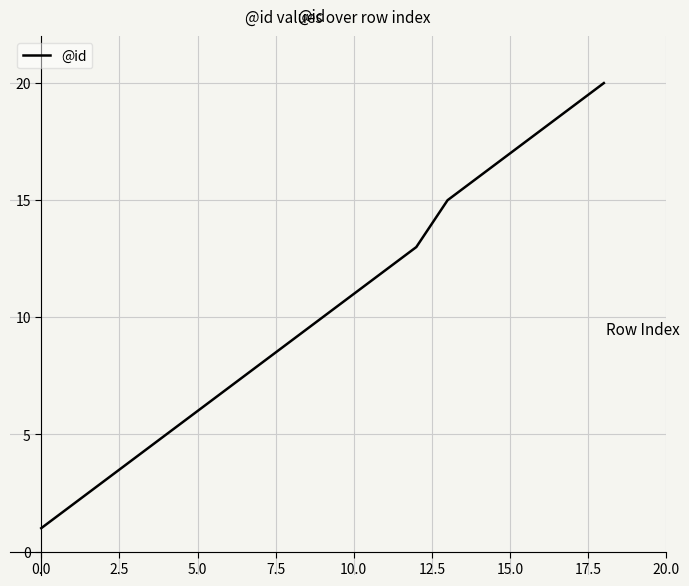

Does the chart display data point markers on the line(s)?

No